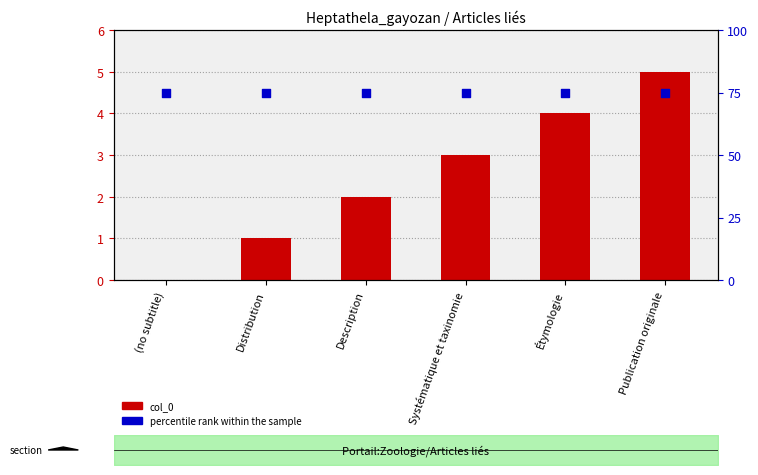

At which category is the sum across all series the highest?

Publication originale